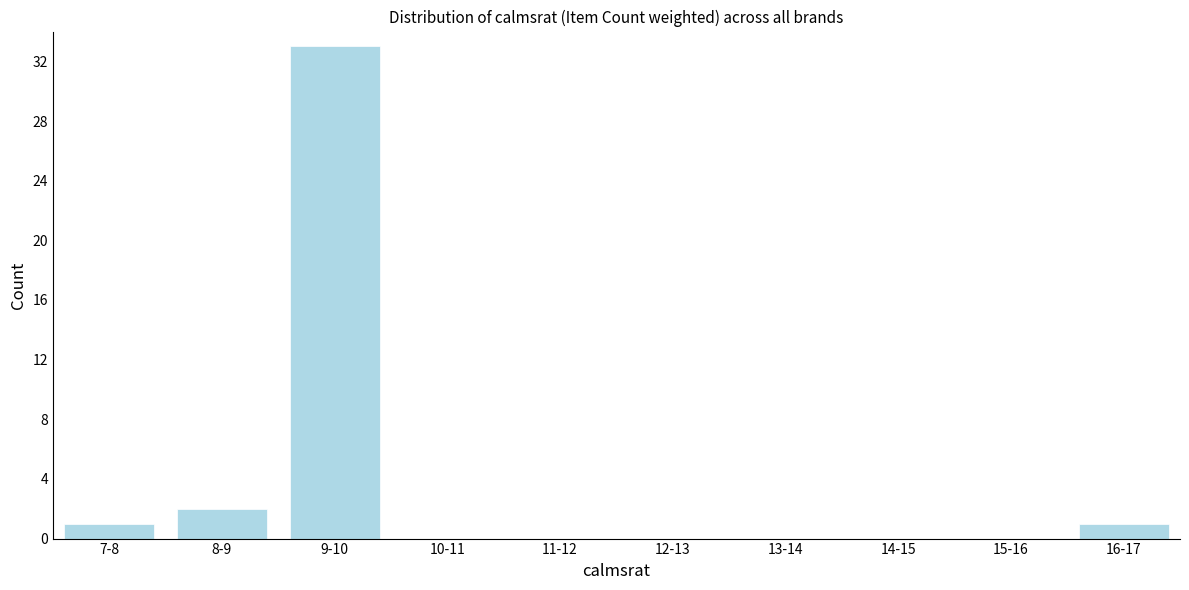

Reading left to right, extract all data points from this chart.

7-8=1	8-9=2	9-10=33	10-11=0	11-12=0	12-13=0	13-14=0	14-15=0	15-16=0	16-17=1